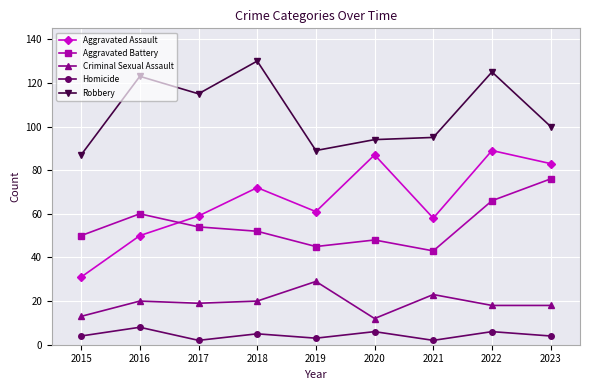

At which category is the sum across all series the highest?

2022